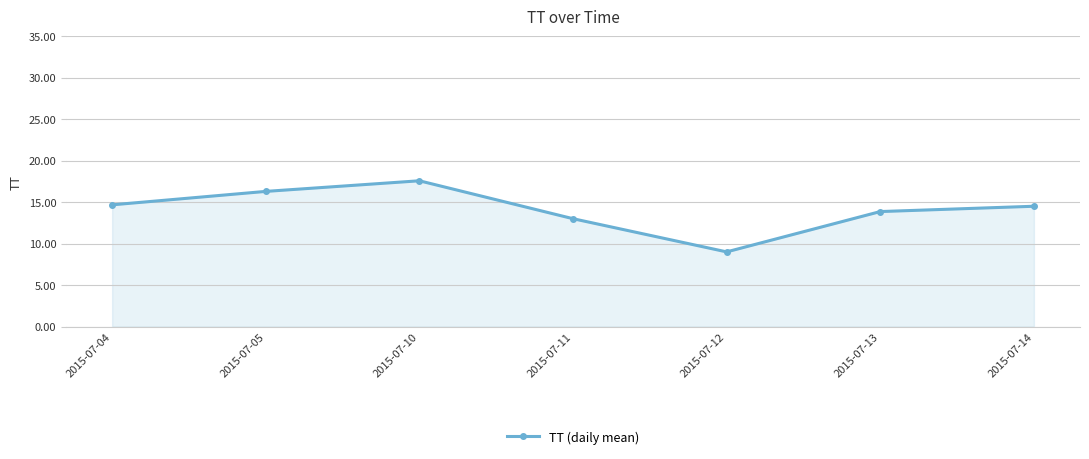

Which has a higher value, 2015-07-04 or 2015-07-11?

2015-07-04